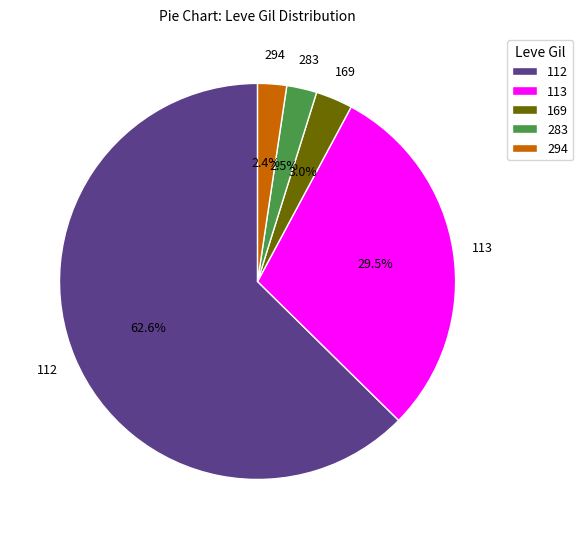

Between 283 and 169, which is larger?

169